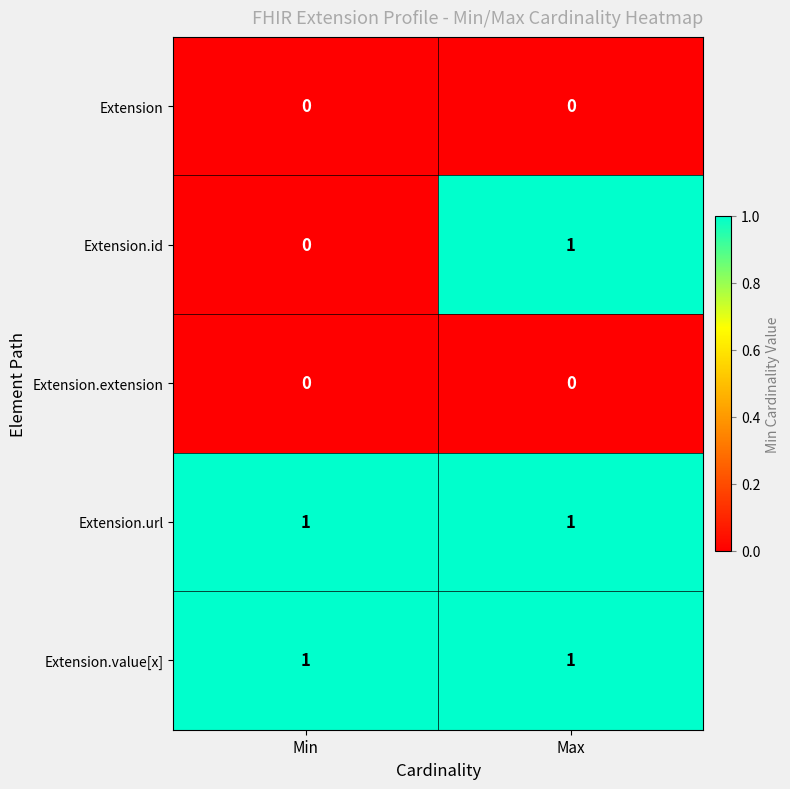

How many data points does each series have?

2